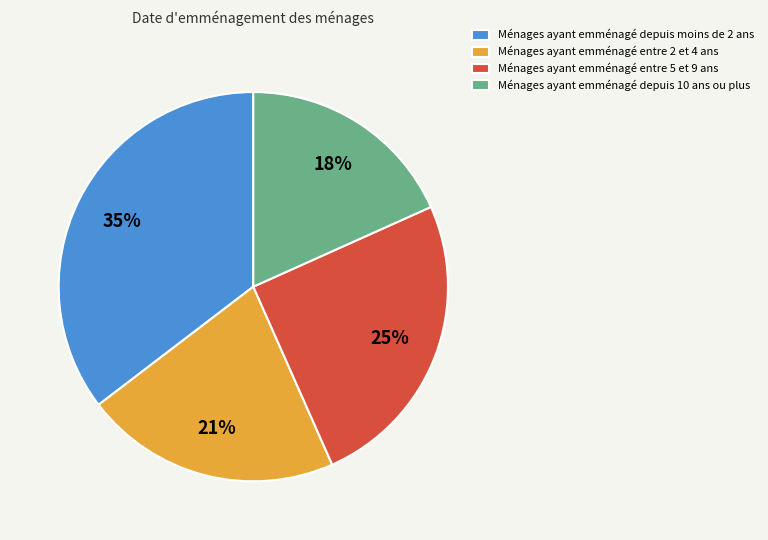

Do Ménages ayant emménagé depuis moins de 2 ans and Ménages ayant emménagé depuis 10 ans ou plus together represent more than half of the pie?

Yes